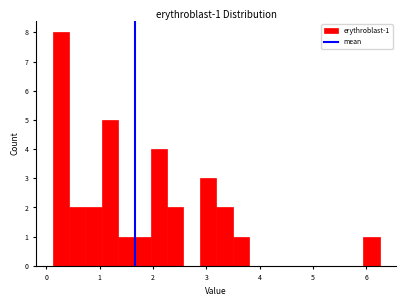

Around what value on the x-axis is the tallest bar? Give the approximate position of its centre, as read against the axis.

0.3